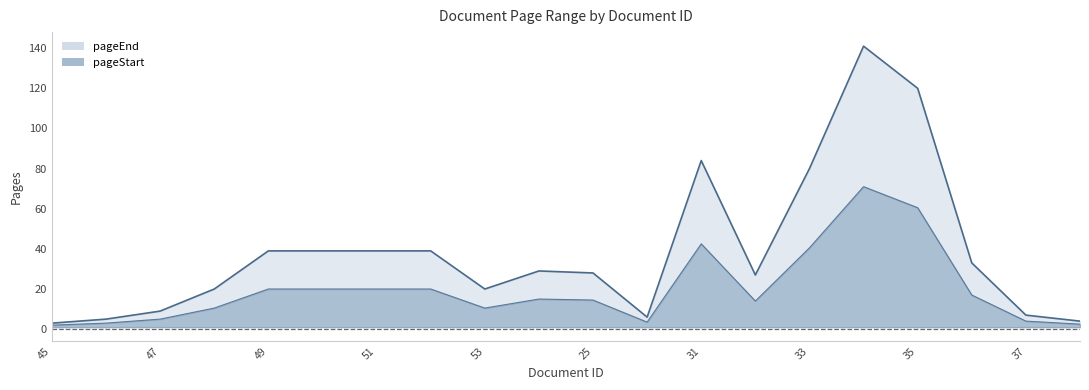

Read the value at 50, to the nearest 10.

40